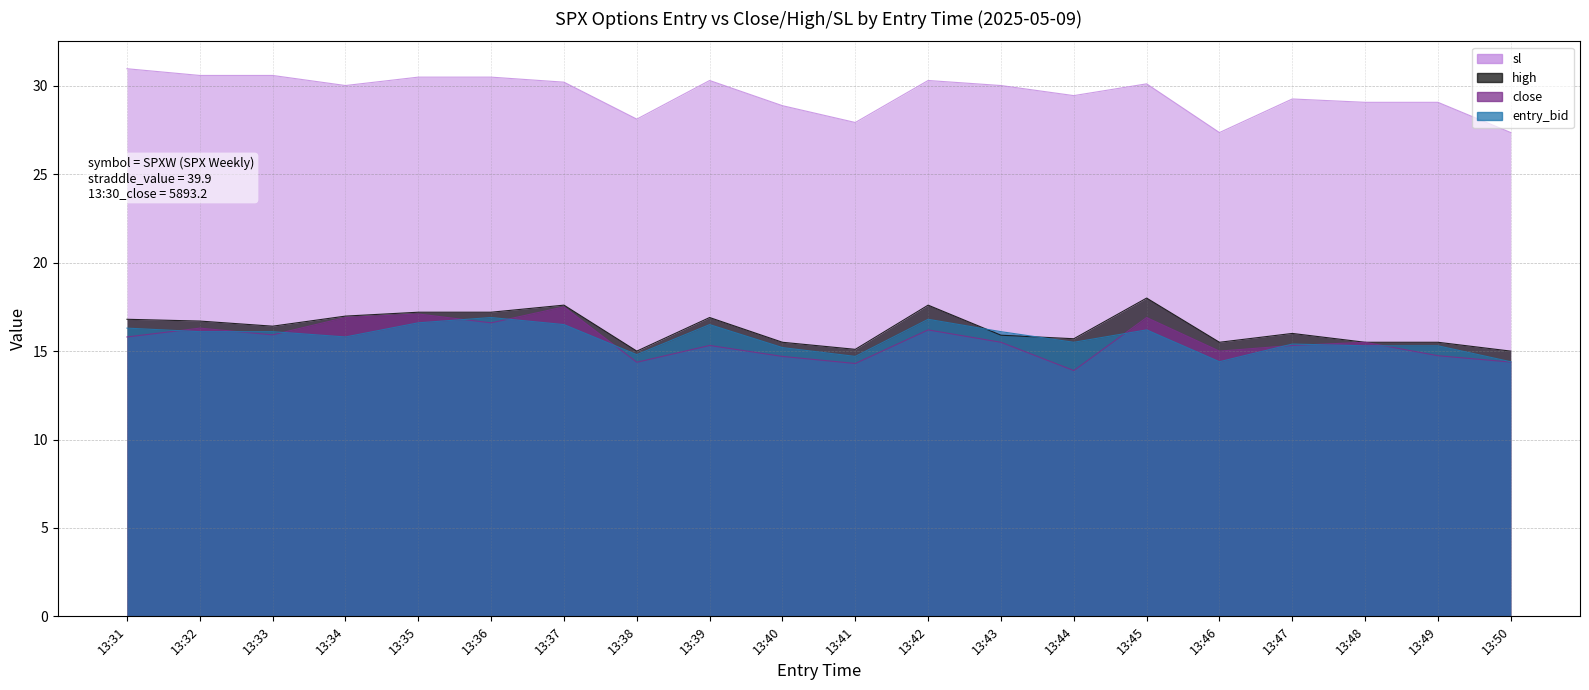

What value does the sl series have at 13:48?

29.1